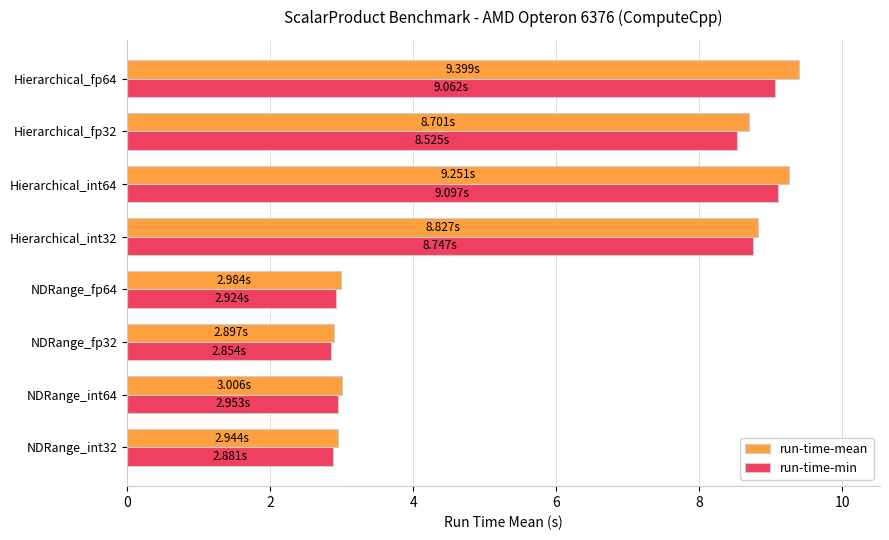

Which series has the largest total across all categories?

run-time-mean